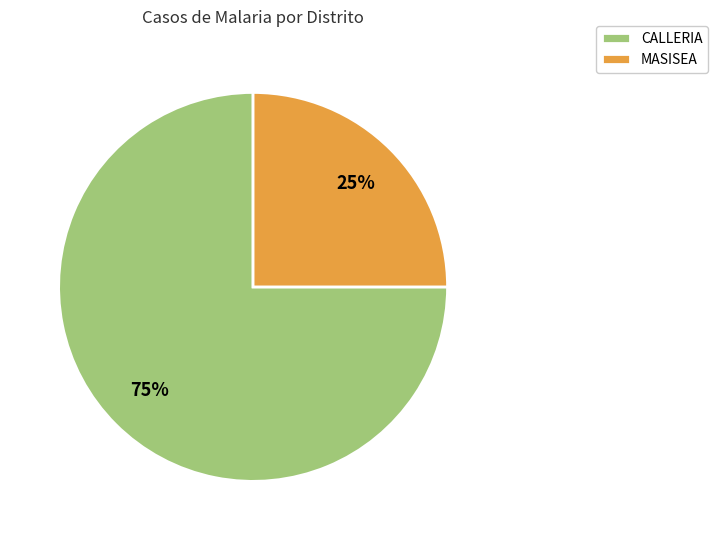

How many segments does this pie chart have?

2